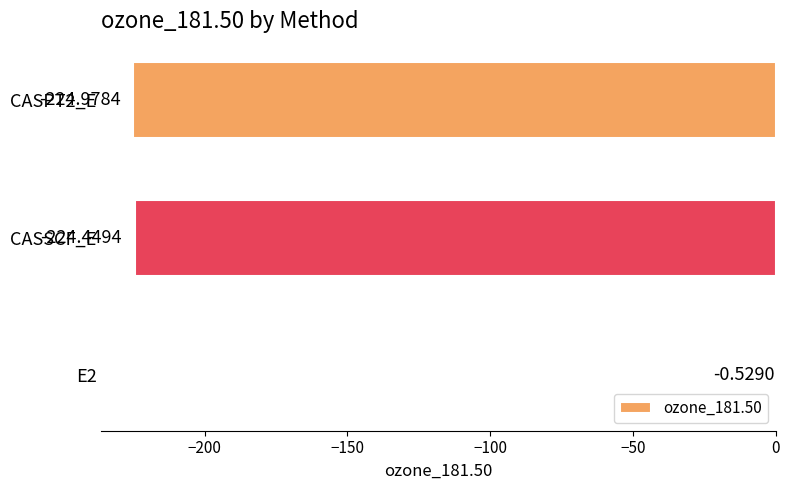

Between CASSCF_E and E2, which is larger?

E2